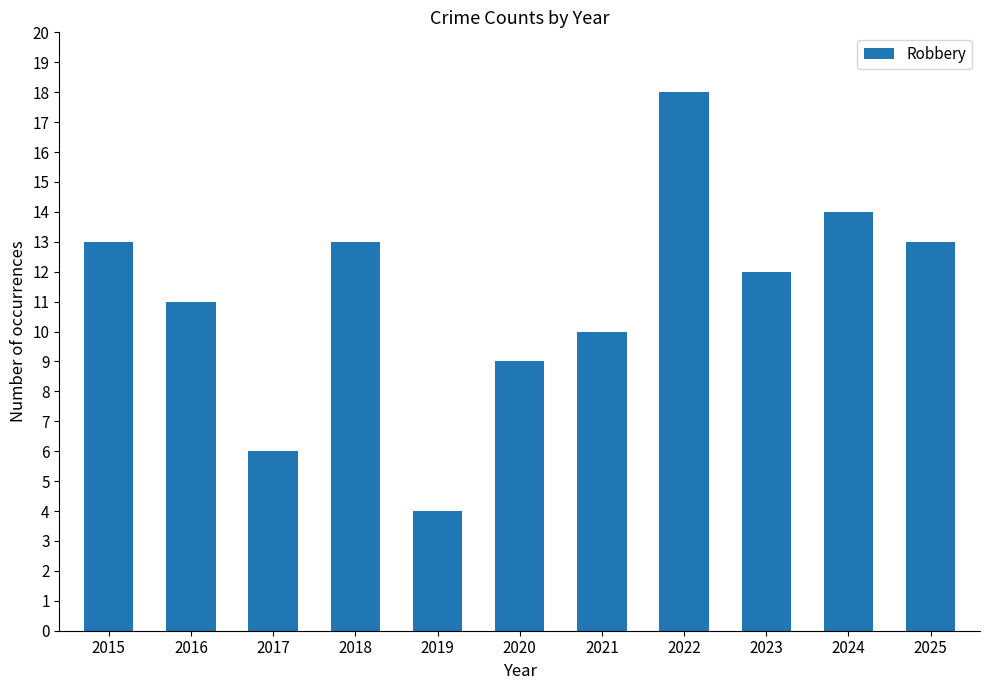

What is the change in value from 2024 to 2025?

-1